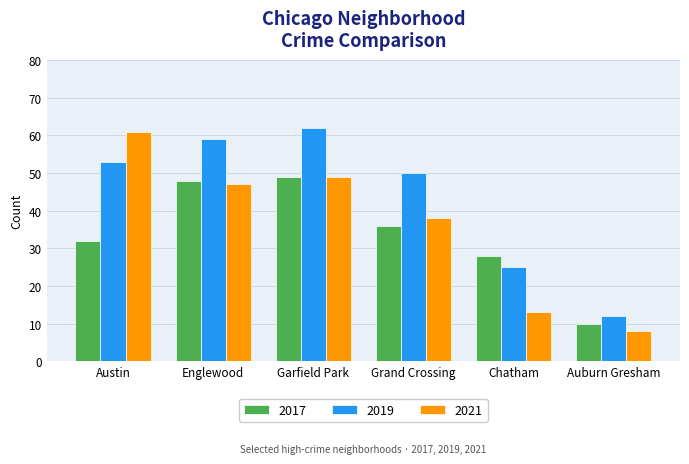

How many values in the 2017 series are below 36?

3